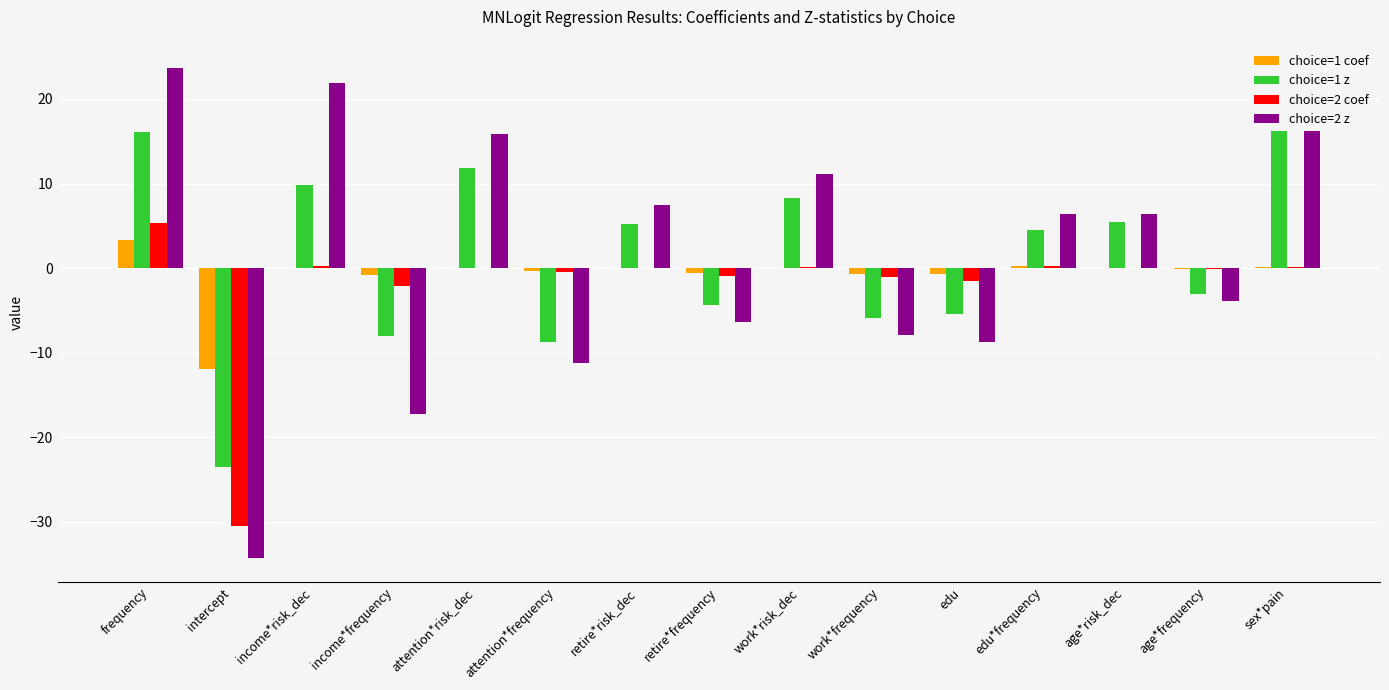

Are the bars horizontal?

No